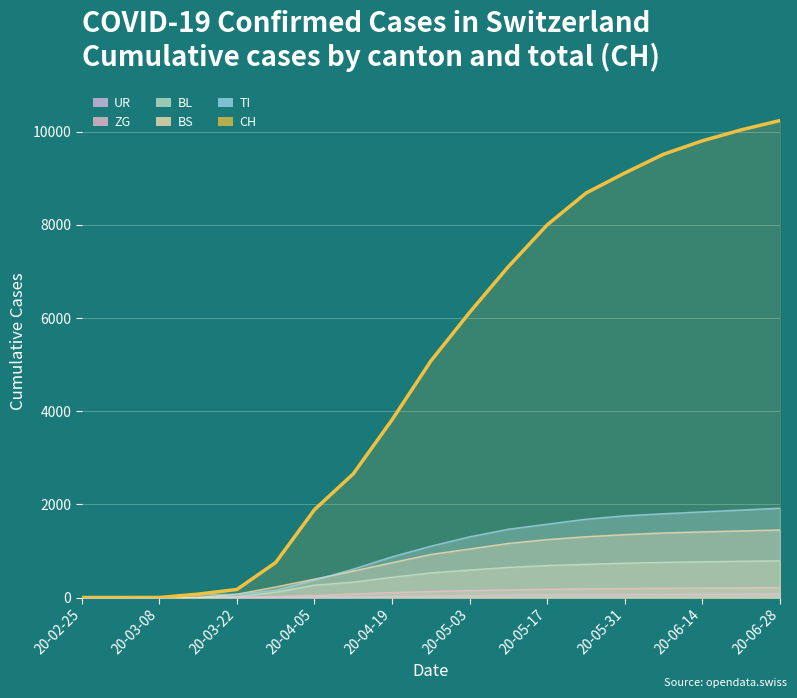

What is the sum of the values at 12 and 17?

18047